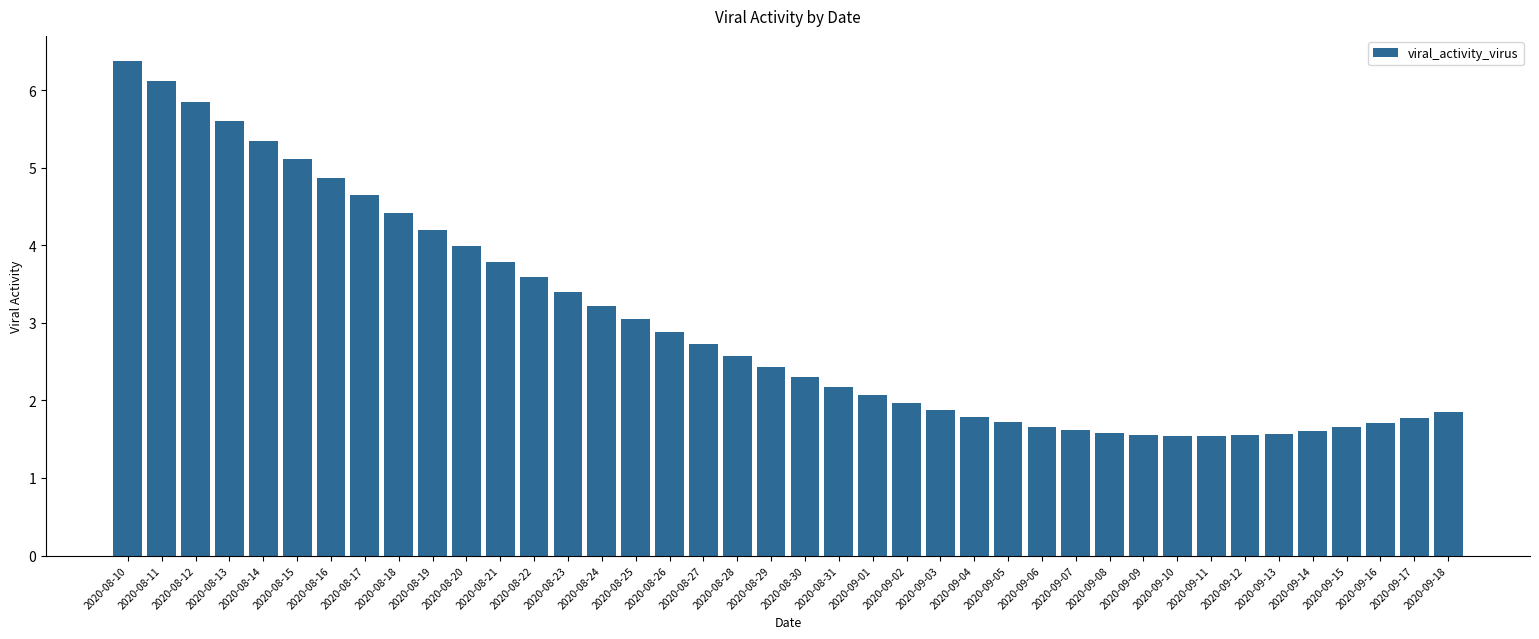

True or false: the data shows 3.6 at 2020-08-29.

False